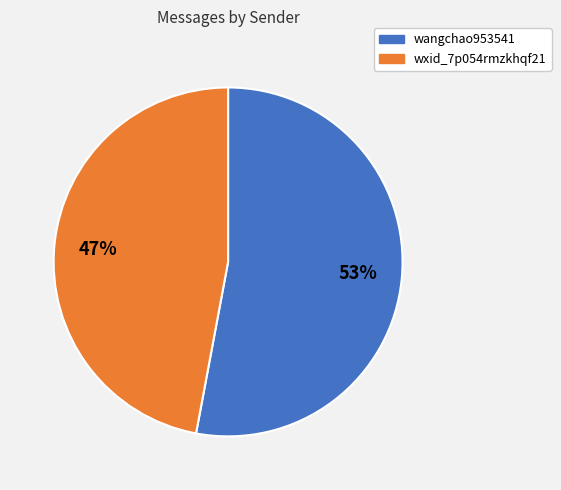

To the nearest percent, what percentage of the pie is wxid_7p054rmzkhqf21?

47%